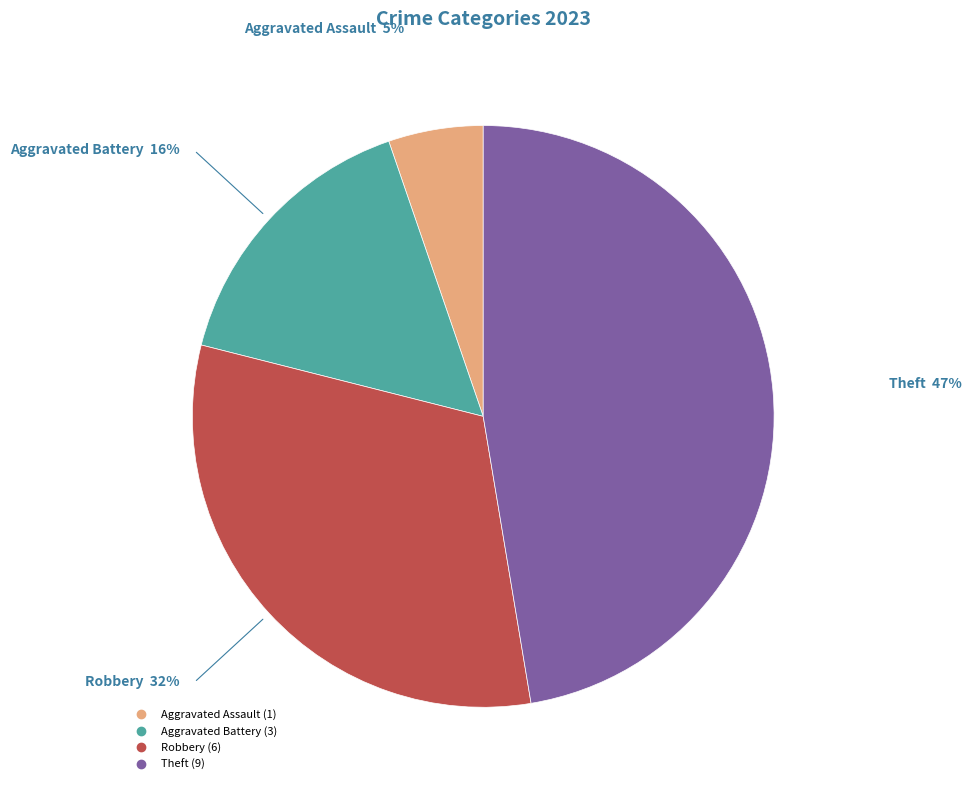

Is there a majority slice in this chart?

No